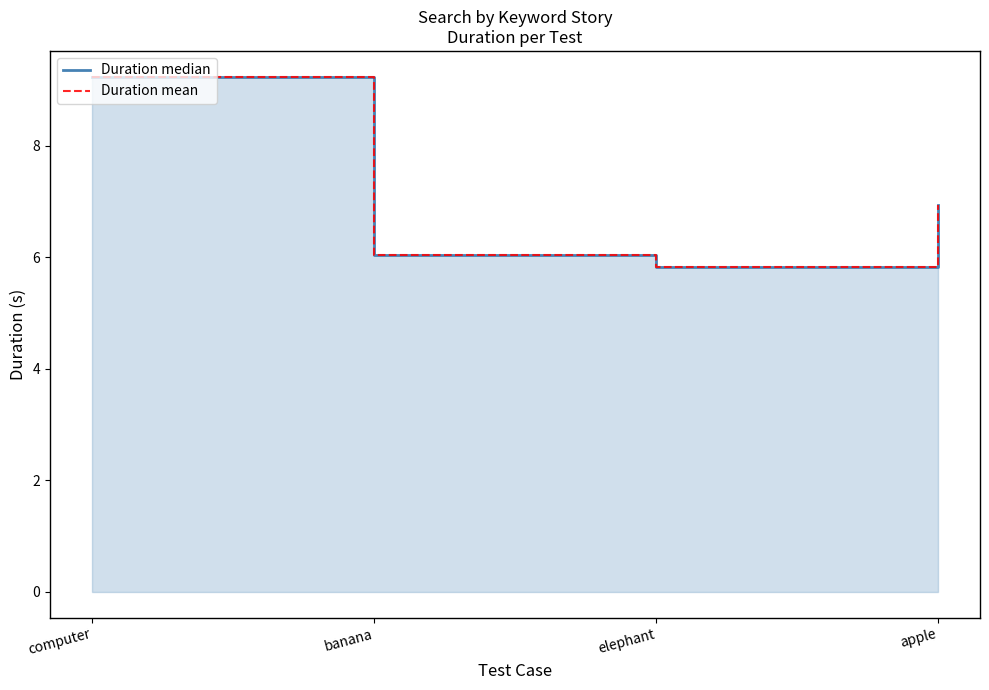

True or false: Duration mean has a value of 6.9 at apple.

True